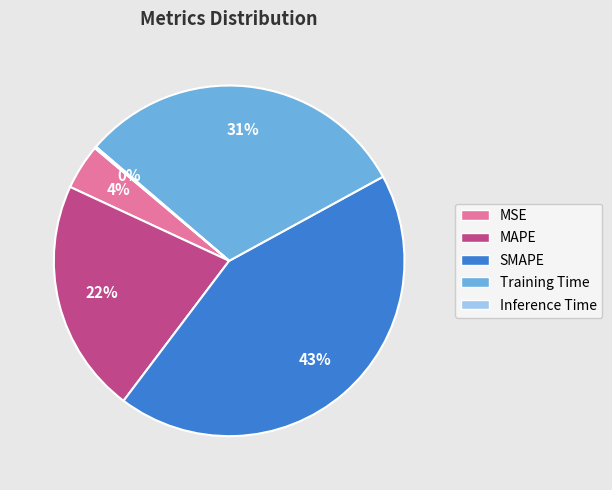

To the nearest percent, what is the difference between the largest and smallest slice percentages?

43%